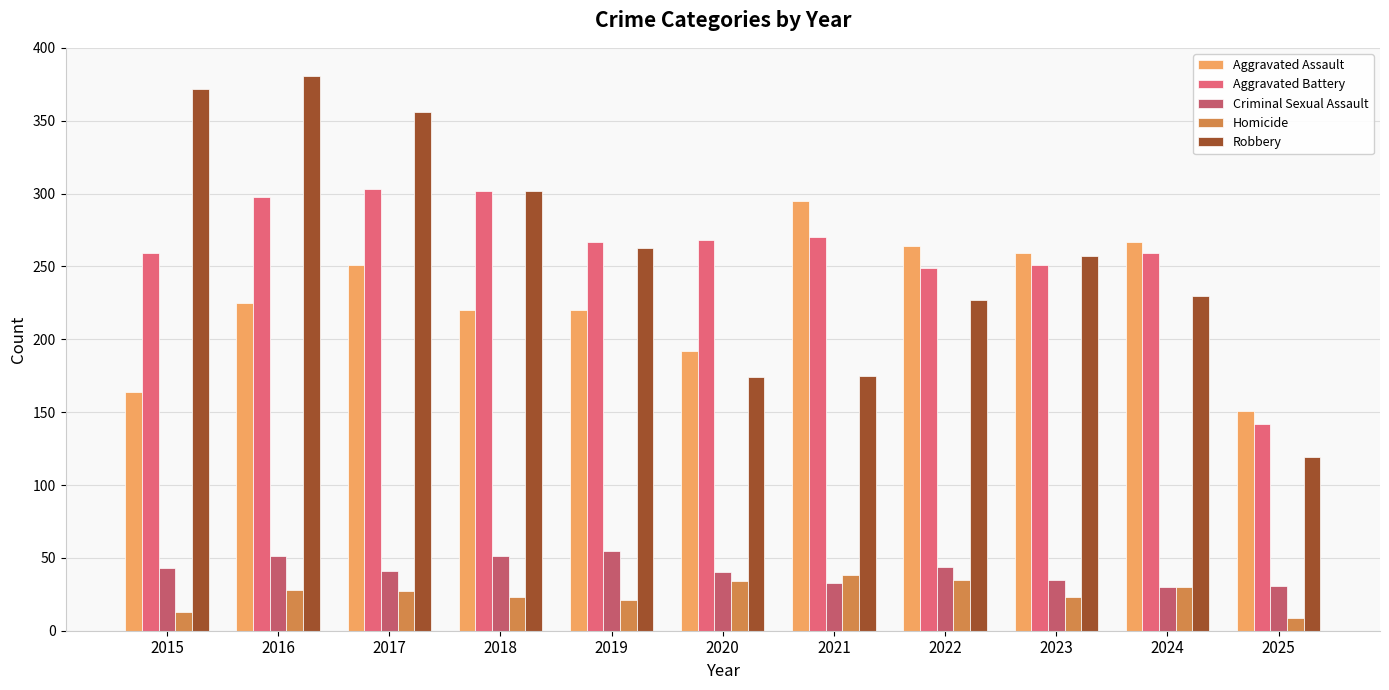

How many data points does each series have?

11